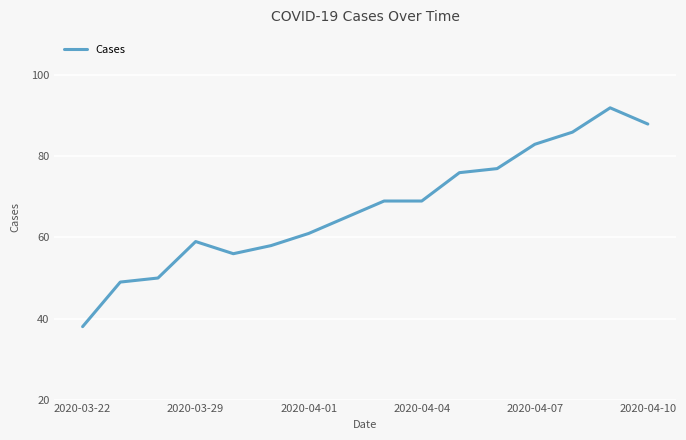

What is the difference between the maximum and minimum values?

54